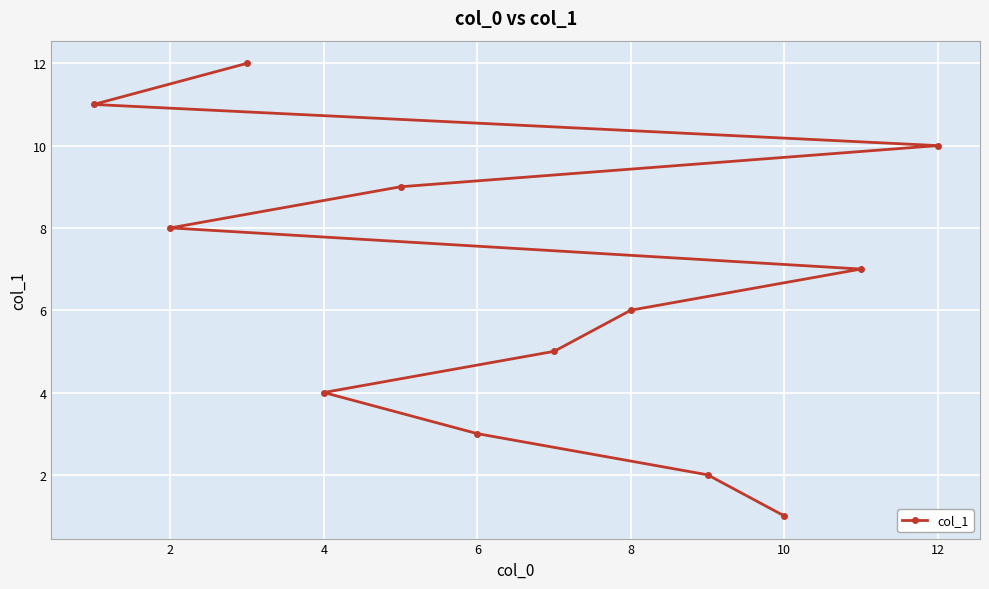

The chart shows a value of 1 at 10. True or false?

True